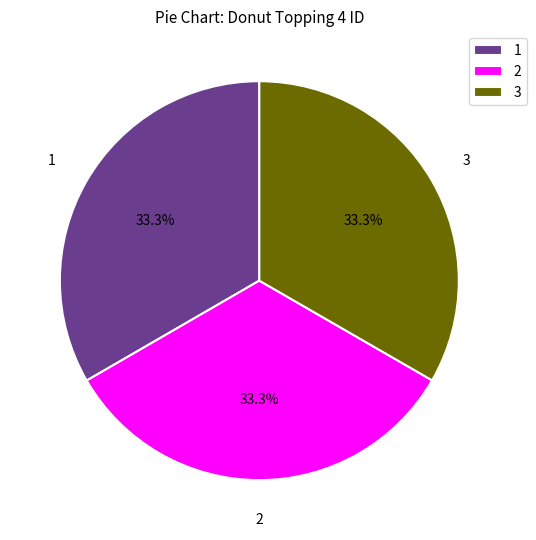

To the nearest percent, what is the average slice percentage?

33%